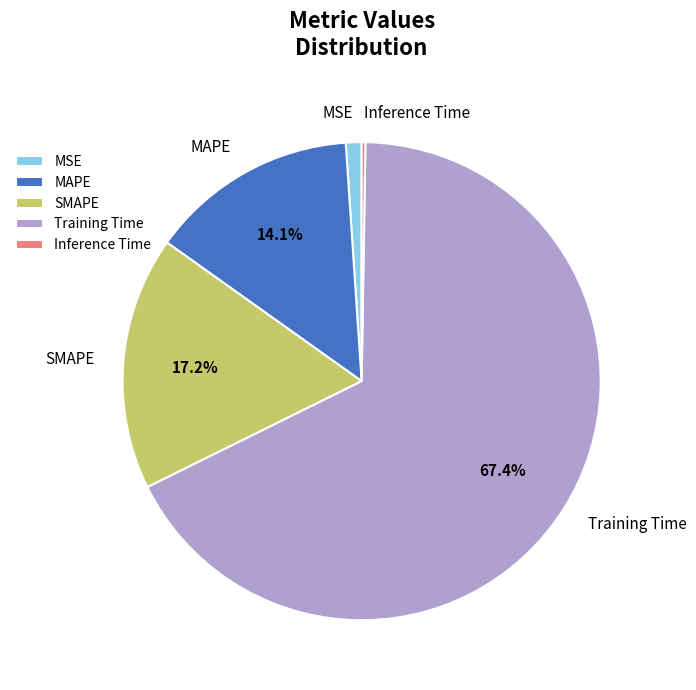

Which slice is the largest?

Training Time